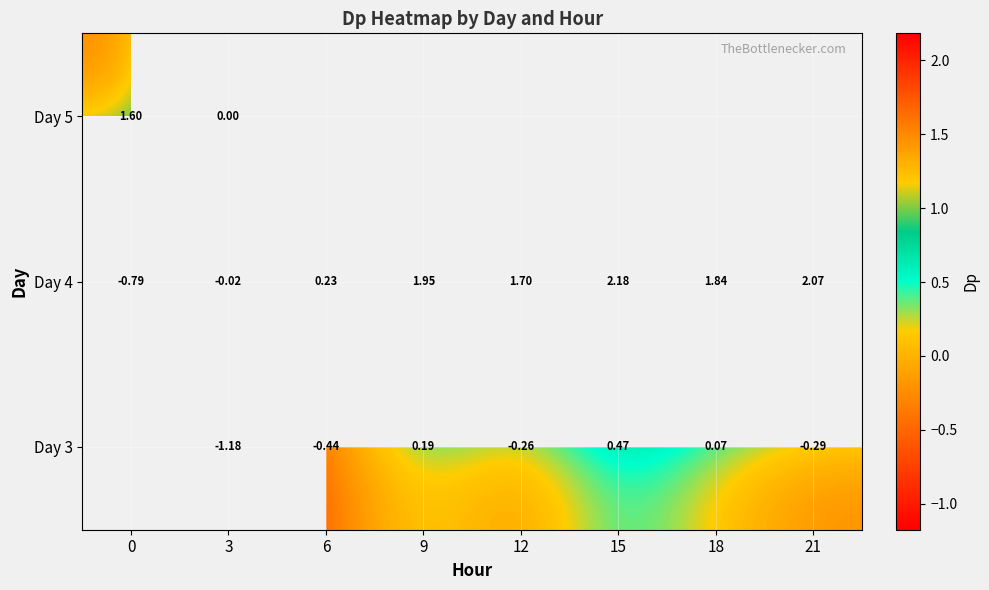

Is the value of Day 4 at 3 greater than the value of Day 3 at 21?

Yes